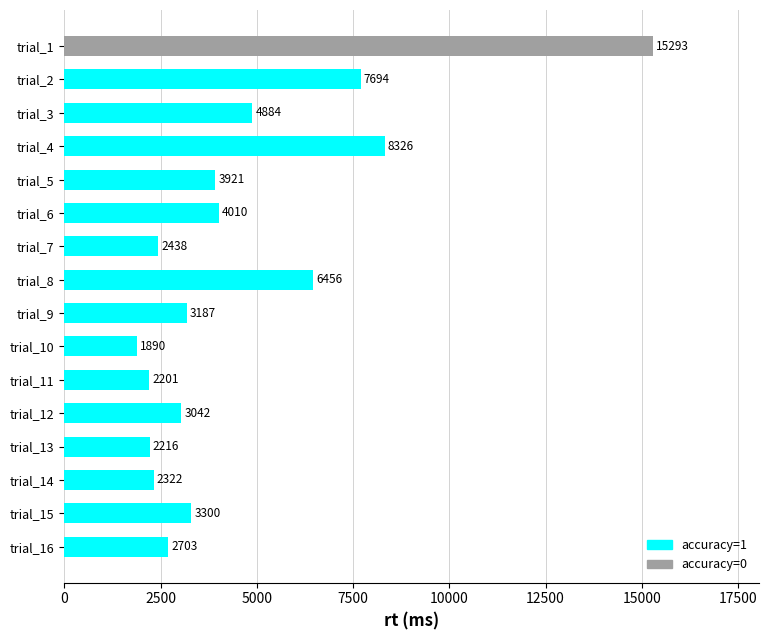

At which category does the chart reach its minimum across all series?

trial_10